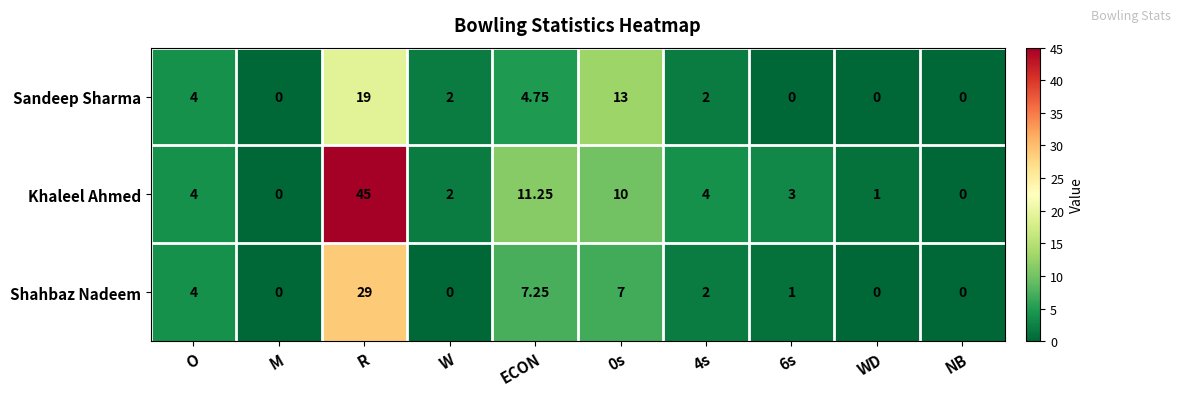

Which series has the widest spread of values?

Khaleel Ahmed